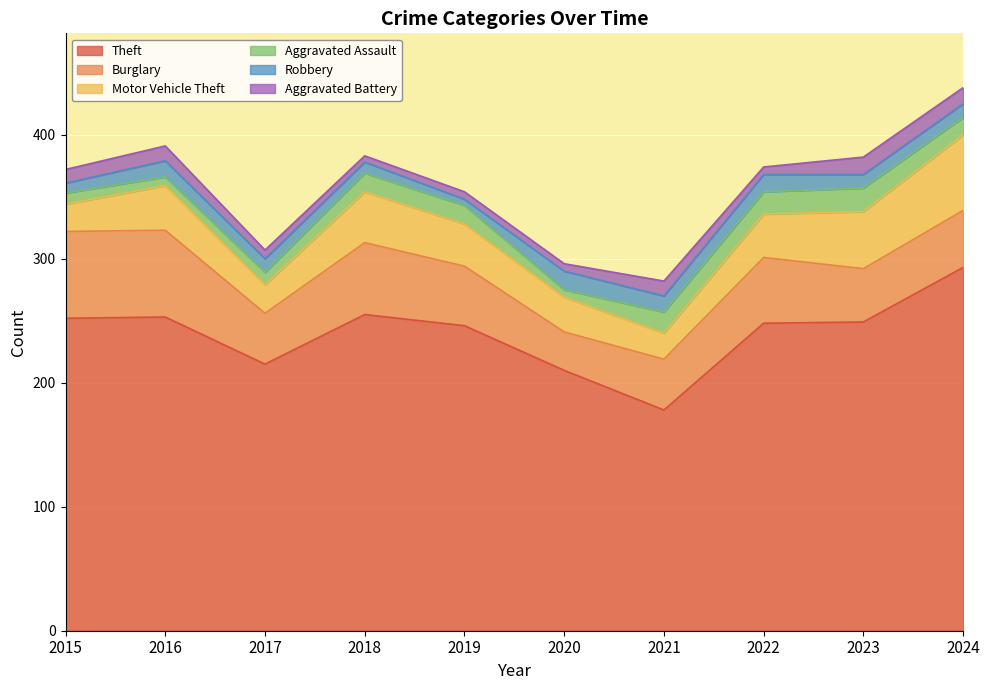

At which label does Robbery first exceed 11?

2016